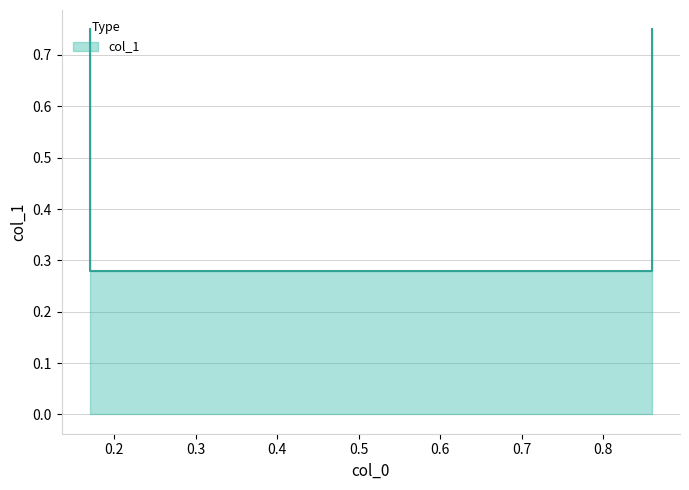

What is the sum of all values?

2.1